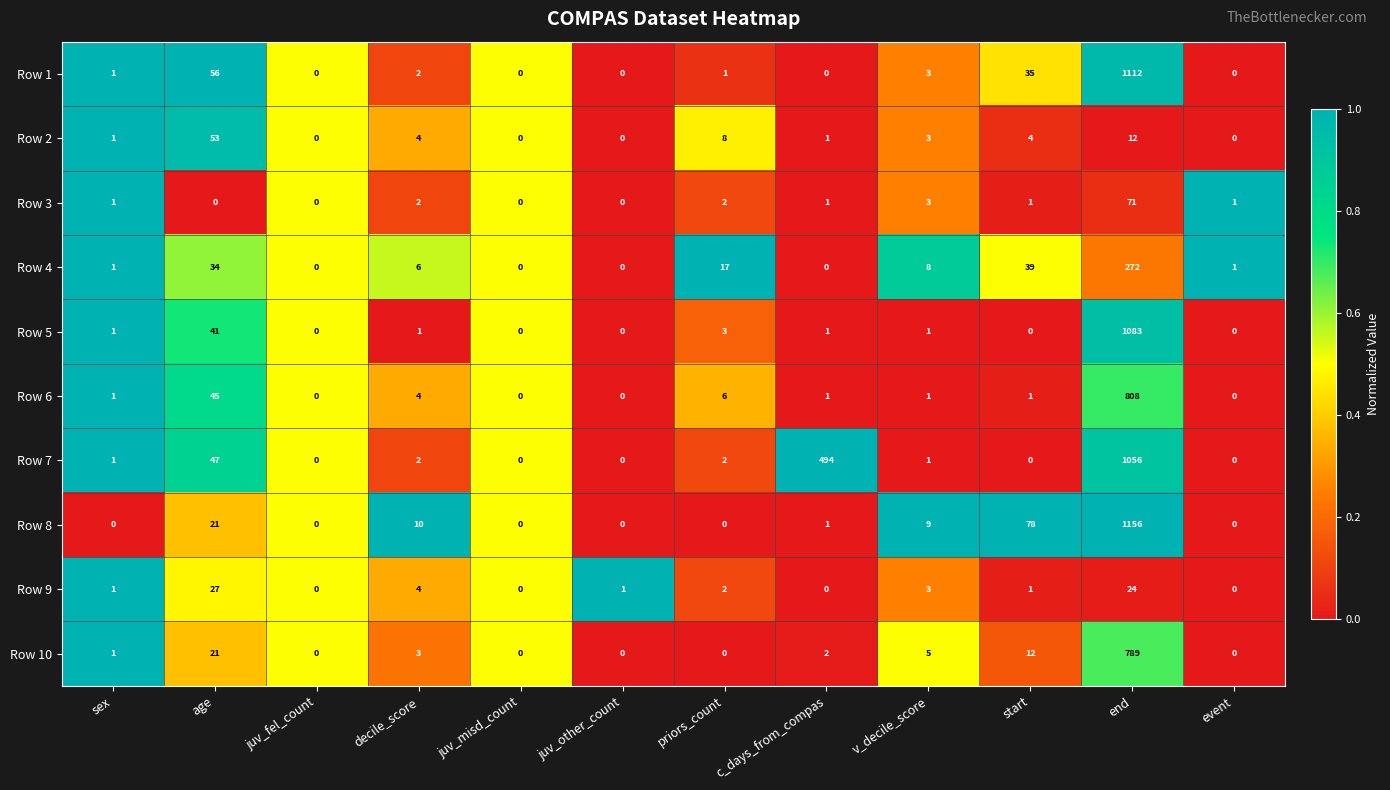

What is the sum of the Row 10 values at juv_misd_count and end?

789